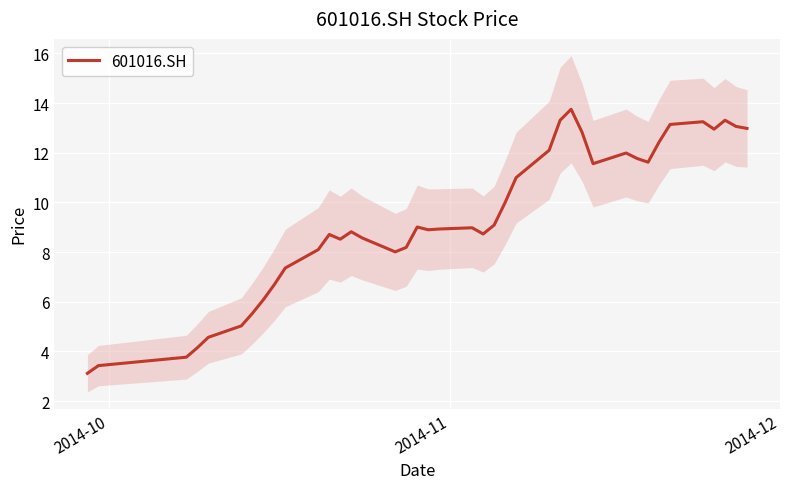

How many interior local peaks (higher than both neighbors) does the data have?

8